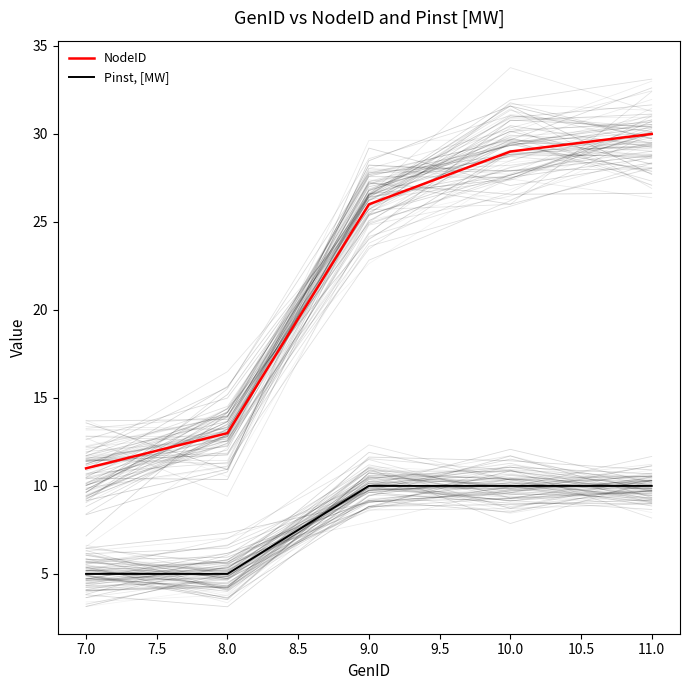

How many data points in NodeID are above 26?

2